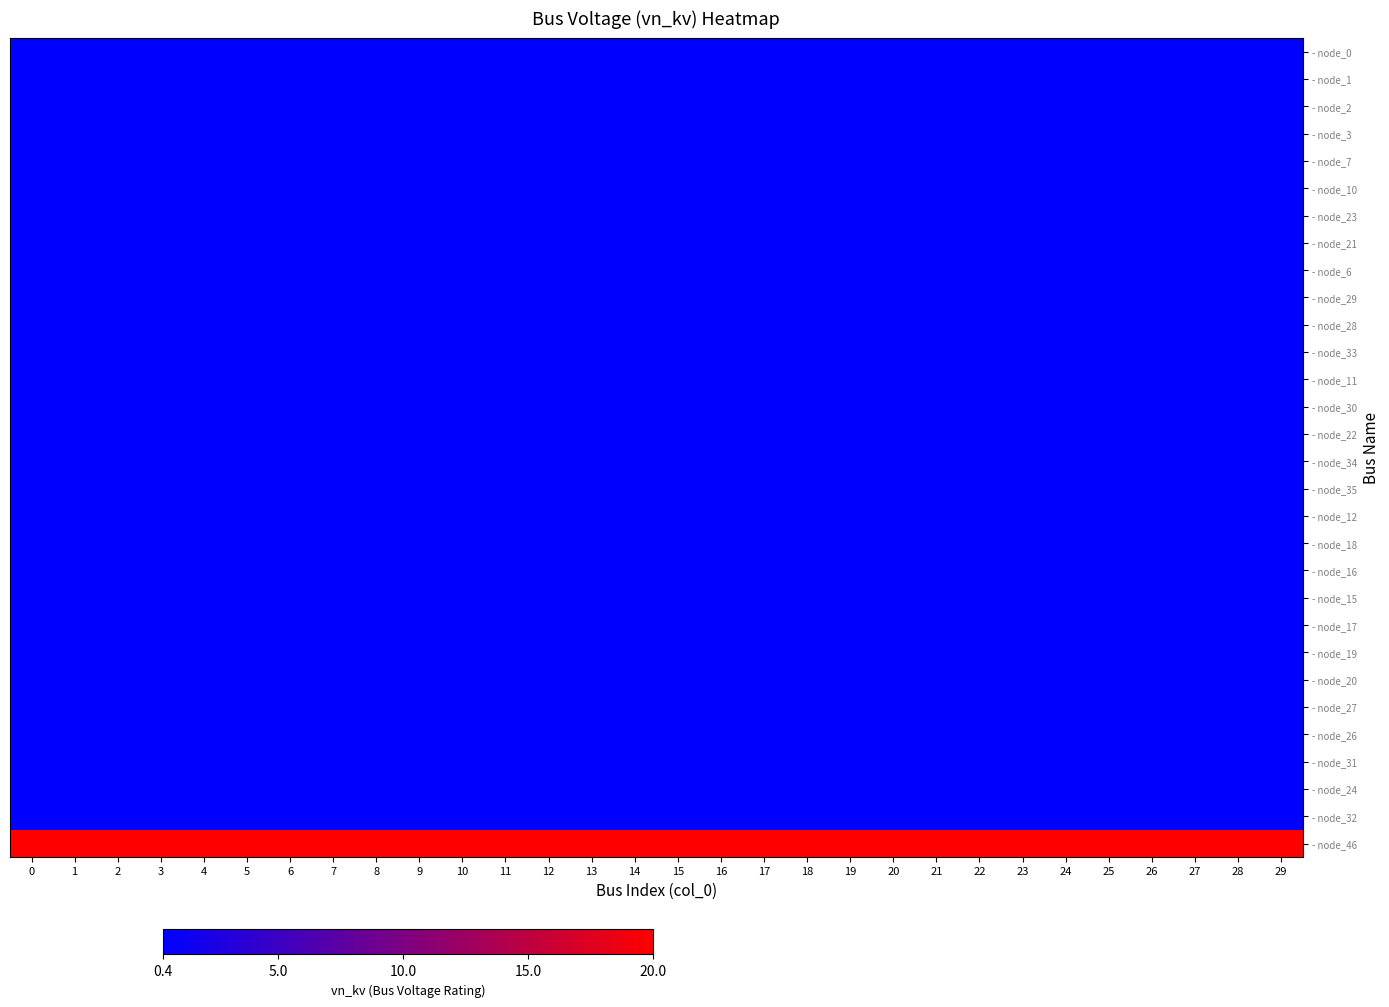

List the series in order of their peak value, highest first.

- node_46, - node_0, - node_1, - node_2, - node_3, - node_7, - node_10, - node_23, - node_21, - node_6, - node_29, - node_28, - node_33, - node_11, - node_30, - node_22, - node_34, - node_35, - node_12, - node_18, - node_16, - node_15, - node_17, - node_19, - node_20, - node_27, - node_26, - node_31, - node_24, - node_32